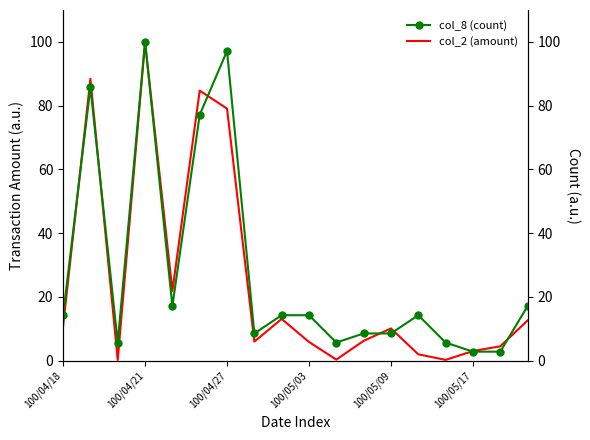

What is the maximum value for col_2 (amount)?

100.0